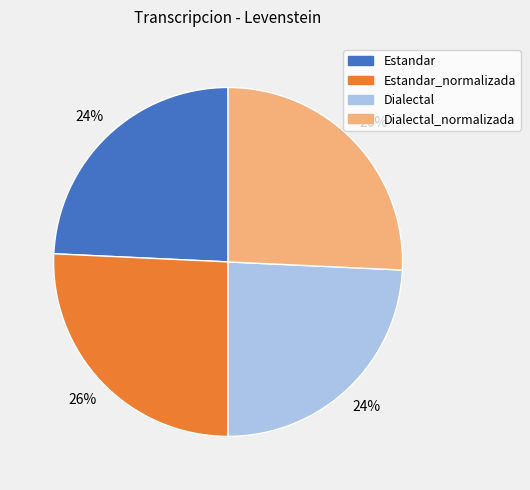

To the nearest percent, what is the average slice percentage?

25%